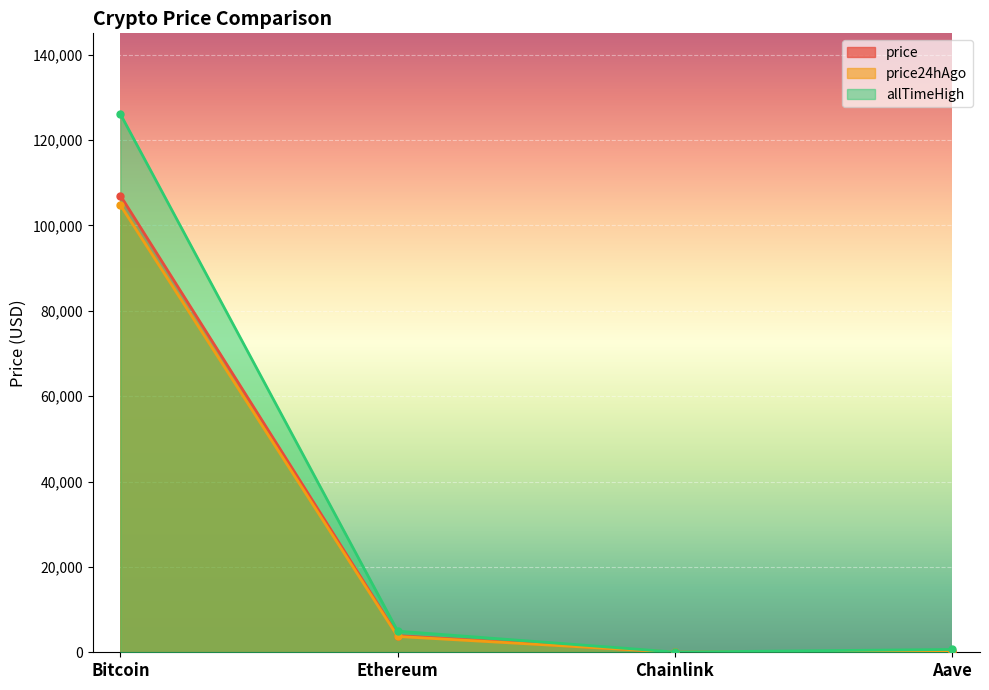

What is the spread (max minus min) of values at Chainlink?

36.6